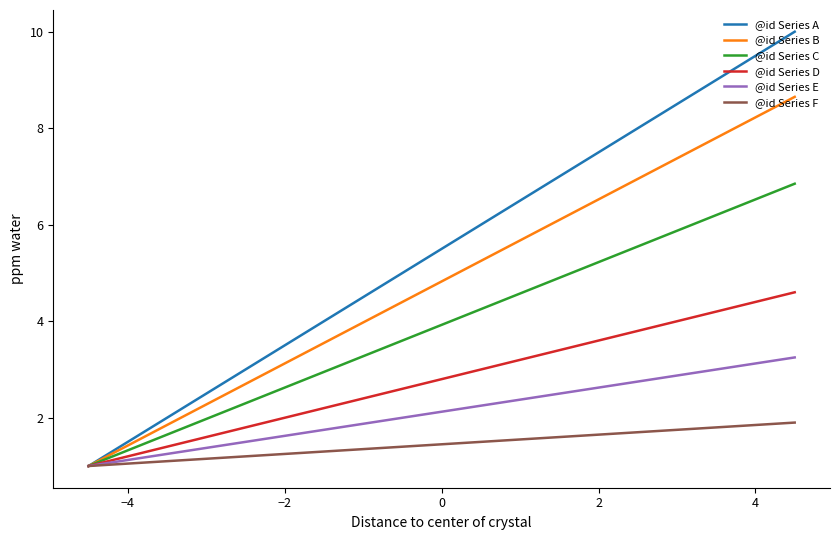

Which series has the largest total across all categories?

@id Series A